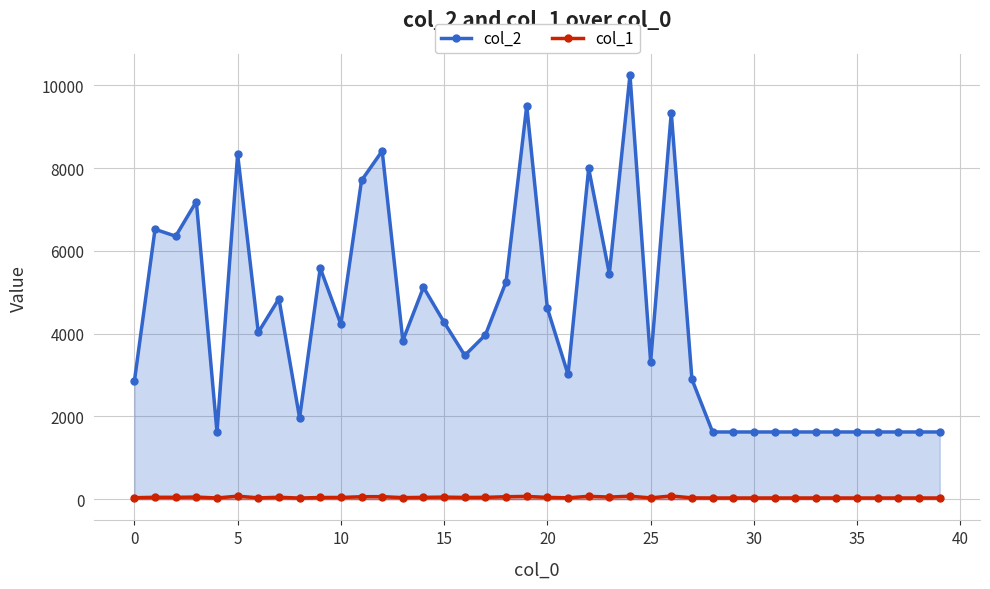

How many interior local peaks does the col_2 series have?

11